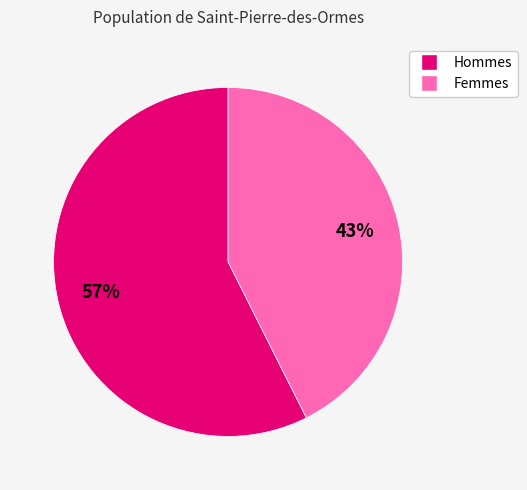

How many slices are in this pie chart?

2